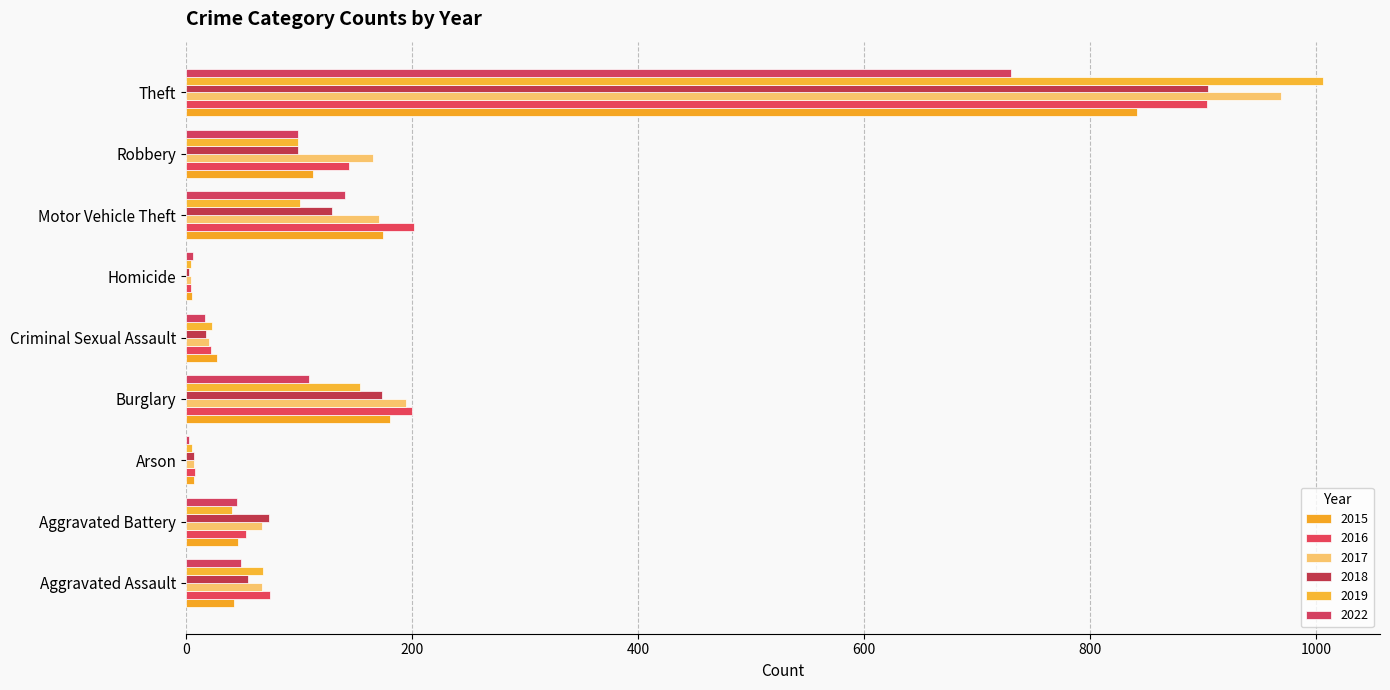

How many distinct data groups are displayed?

6